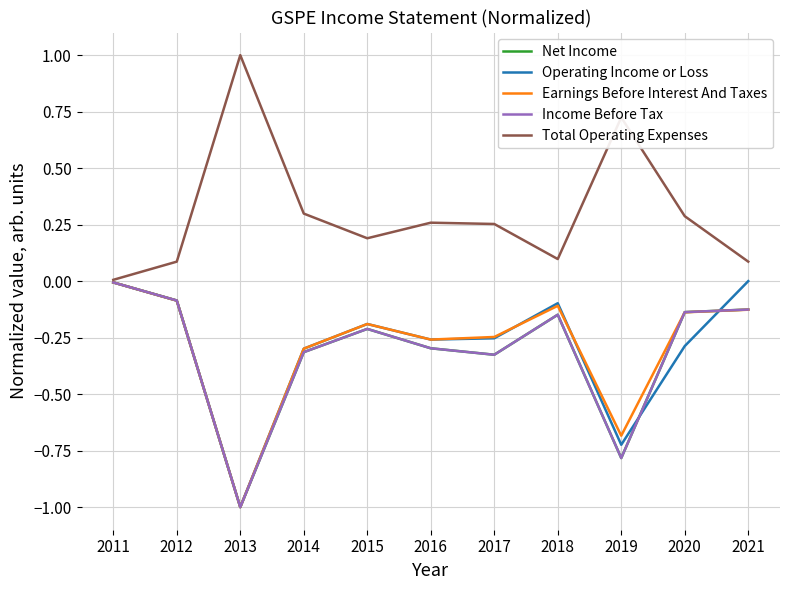

Does the chart have visible grid lines?

Yes